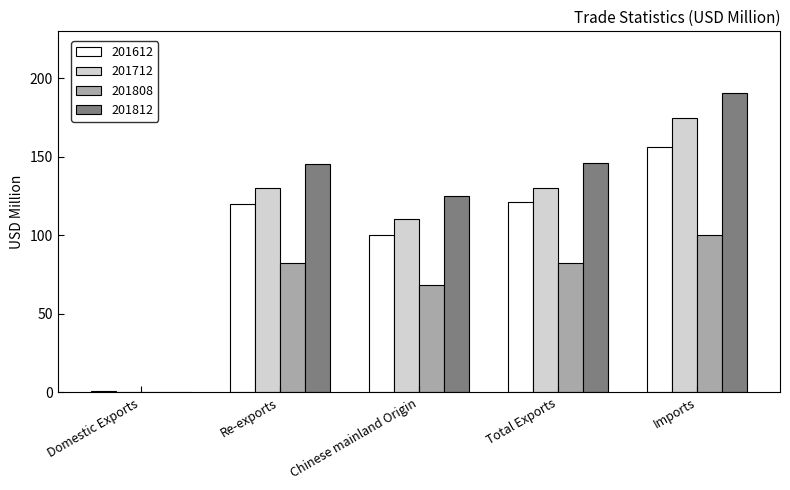

What is the greatest value displayed?

190.3